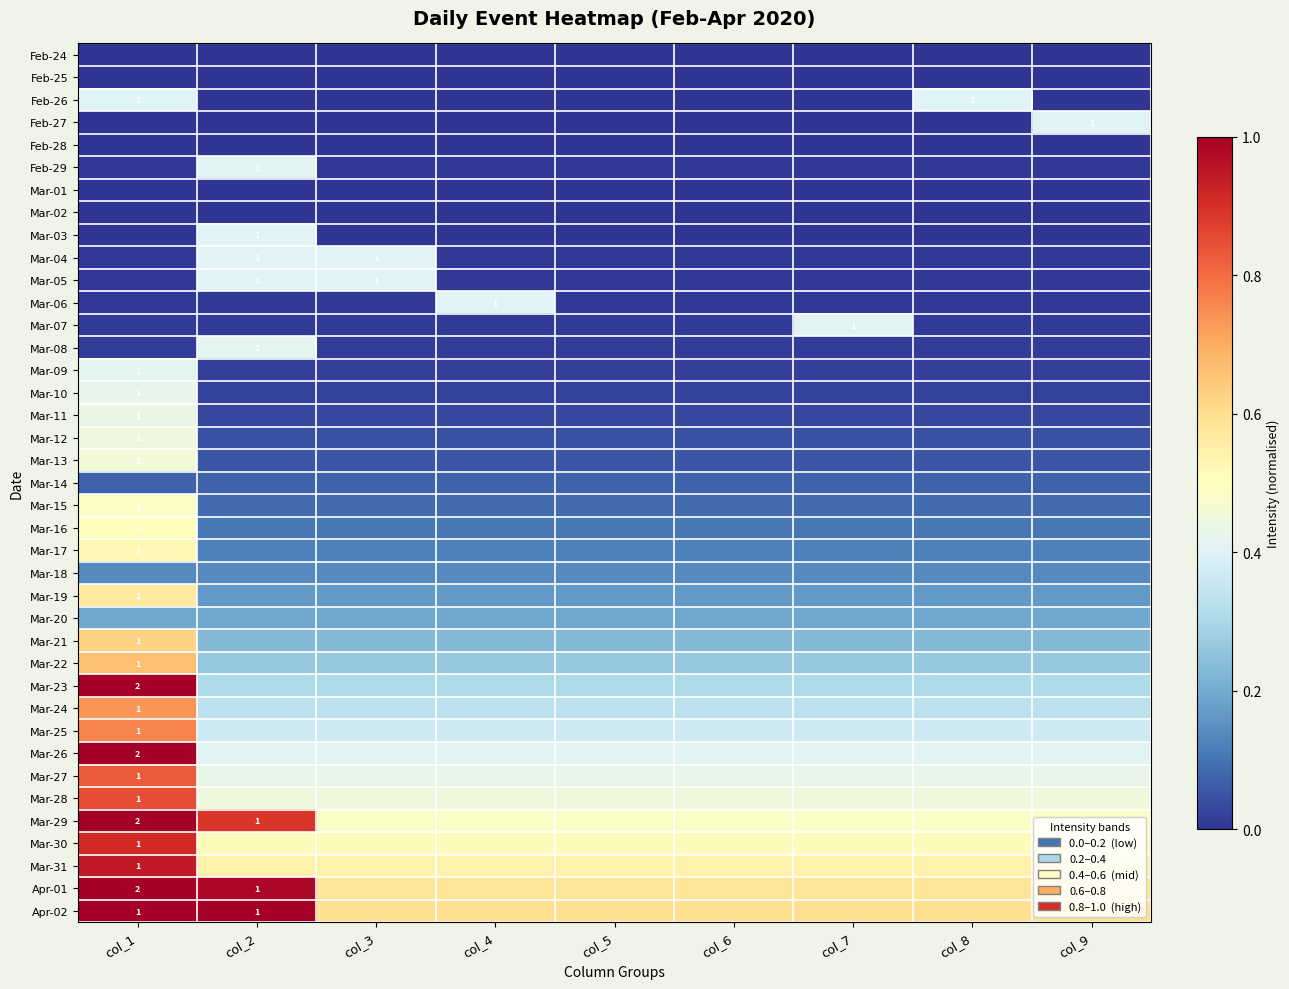

Between col_7 and col_6, which is larger?

col_7